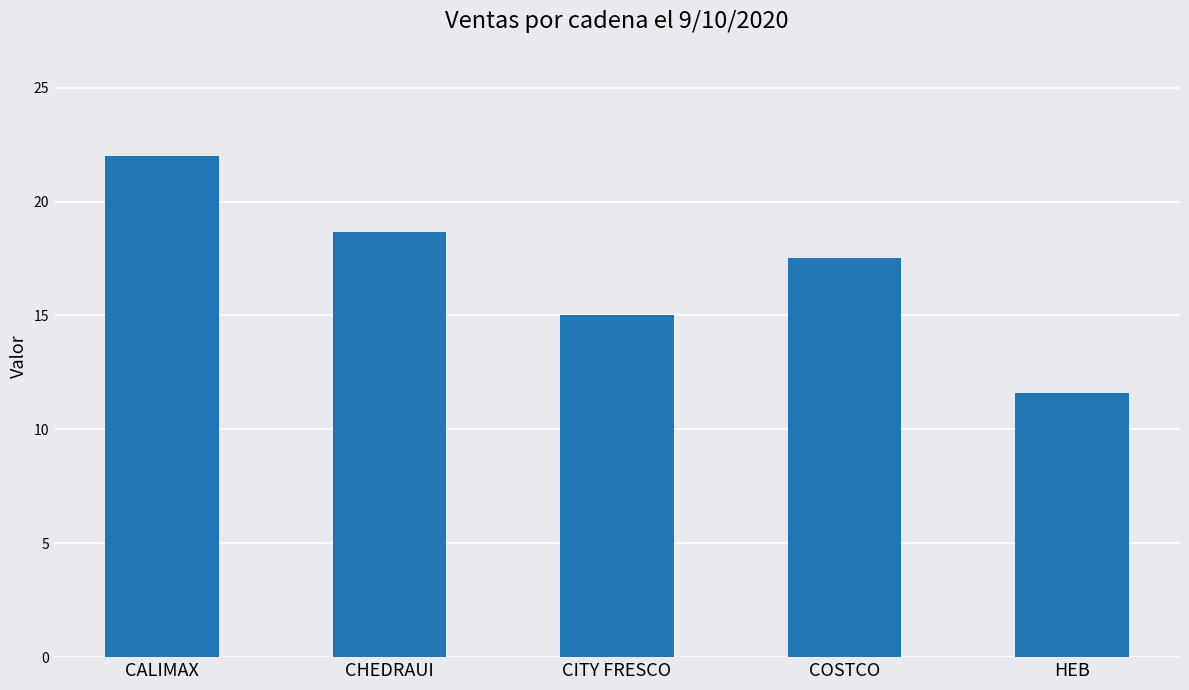

Where does the data first go above 17?

CALIMAX